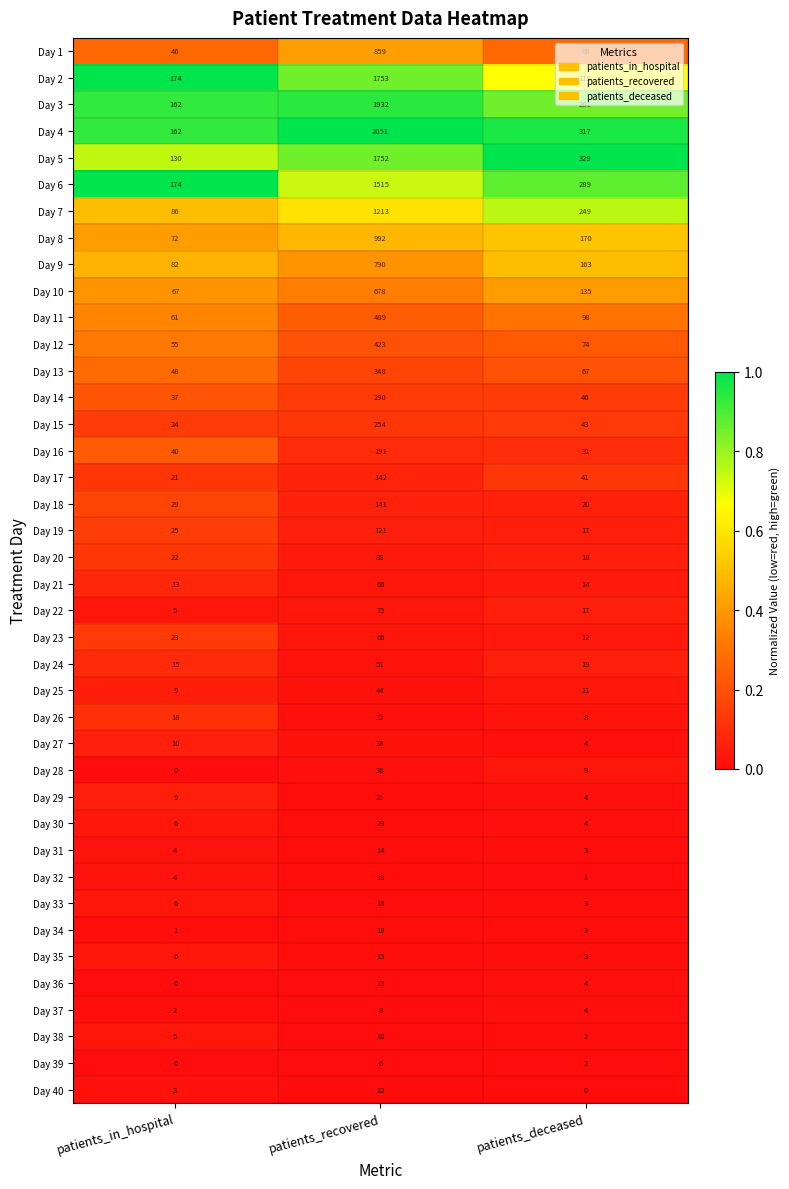

Which series has the largest range (max minus min)?

Day 4